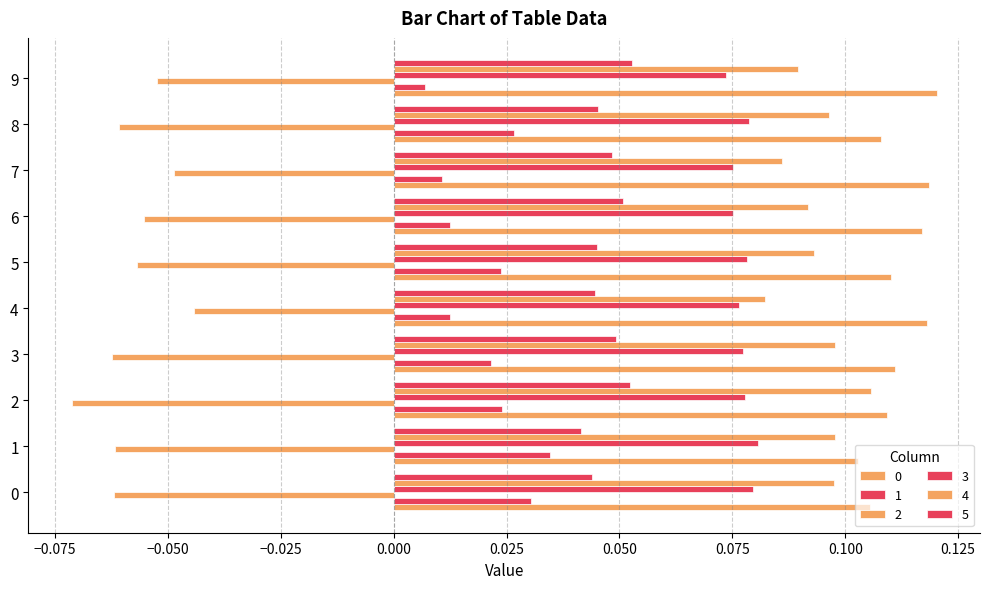

Which label corresponds to the largest value in the chart?

9